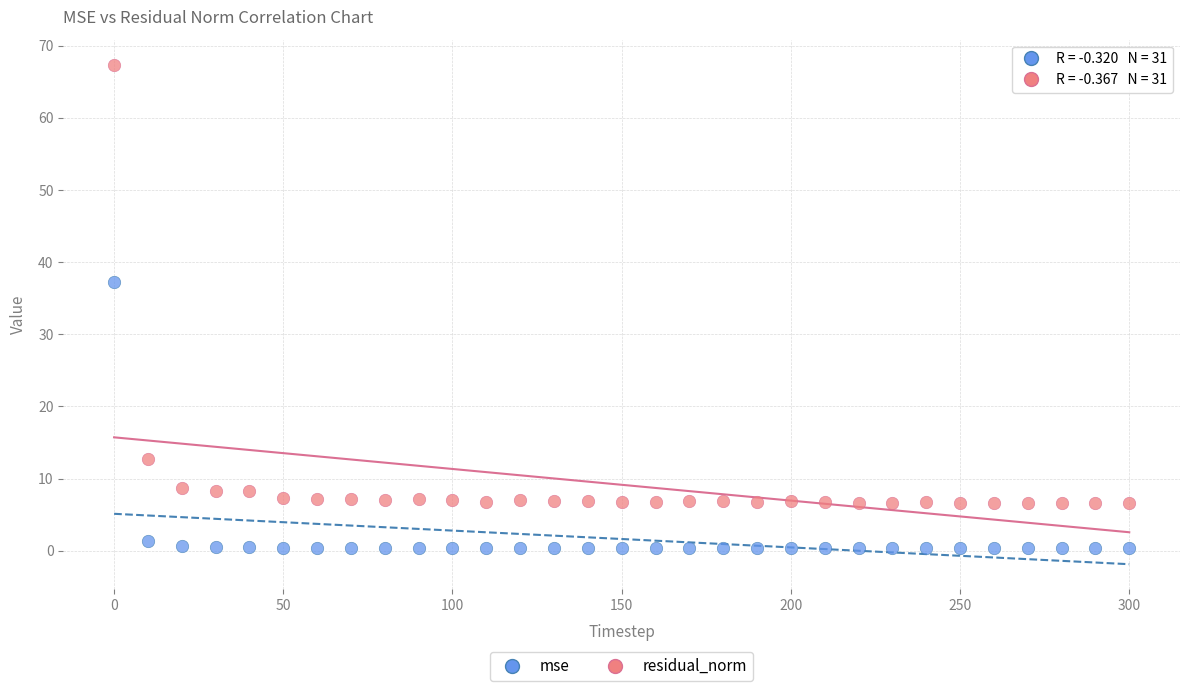

Across all data points, what is the range of X values (max minus min)?

300.0